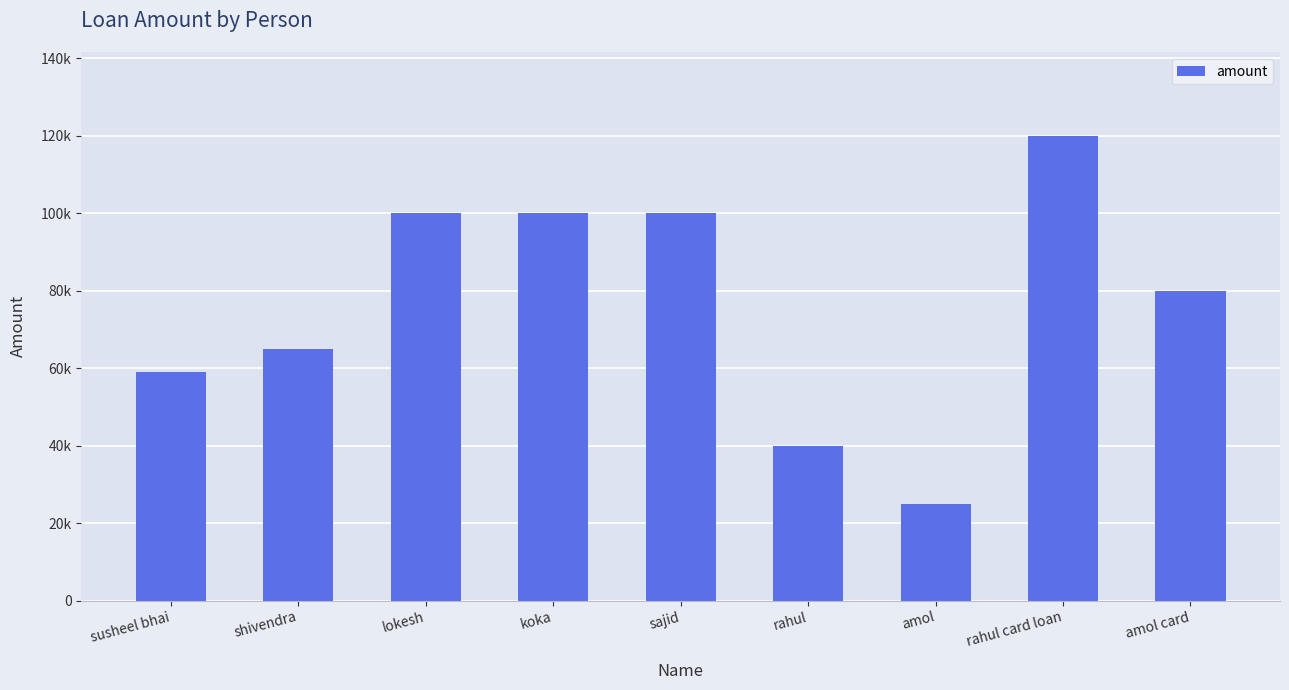

True or false: the data shows 36166 at lokesh.

False